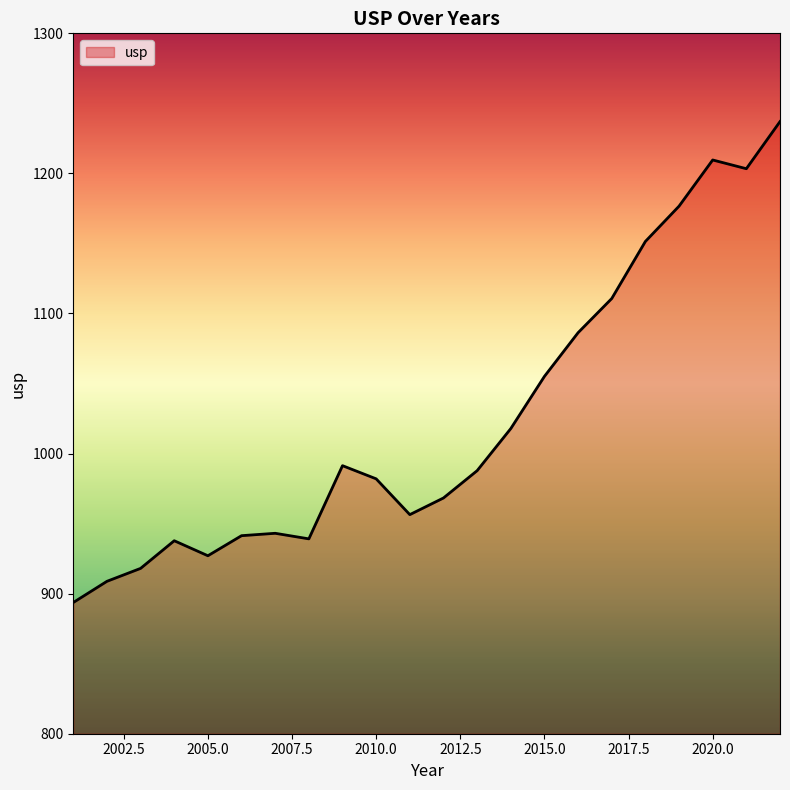

What is the minimum value shown in the chart?

893.7